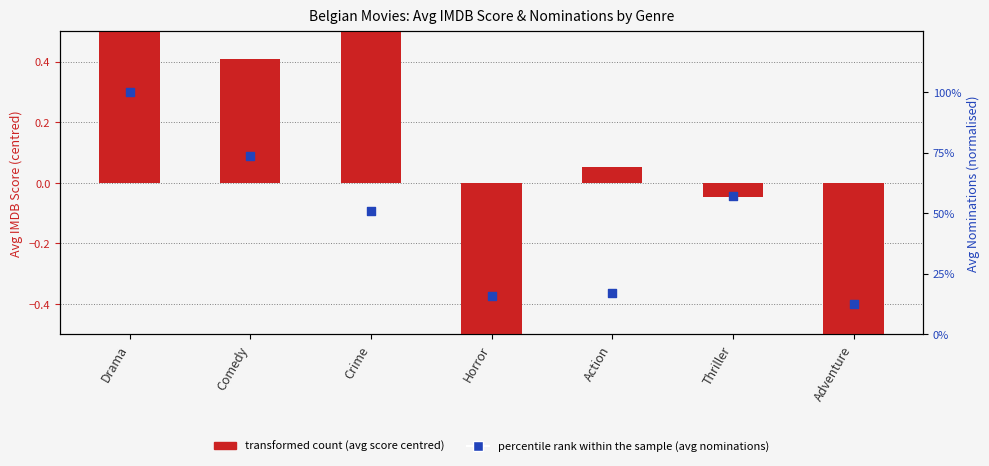

At which category is the sum across all series the highest?

Drama